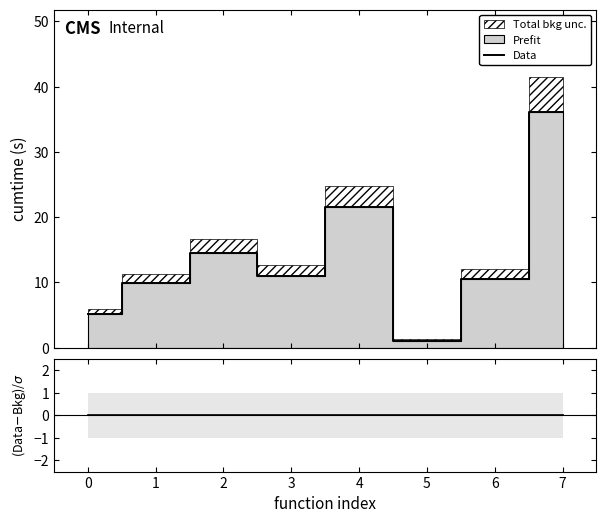

The chart shows a value of 1.9 at 5. True or false?

False